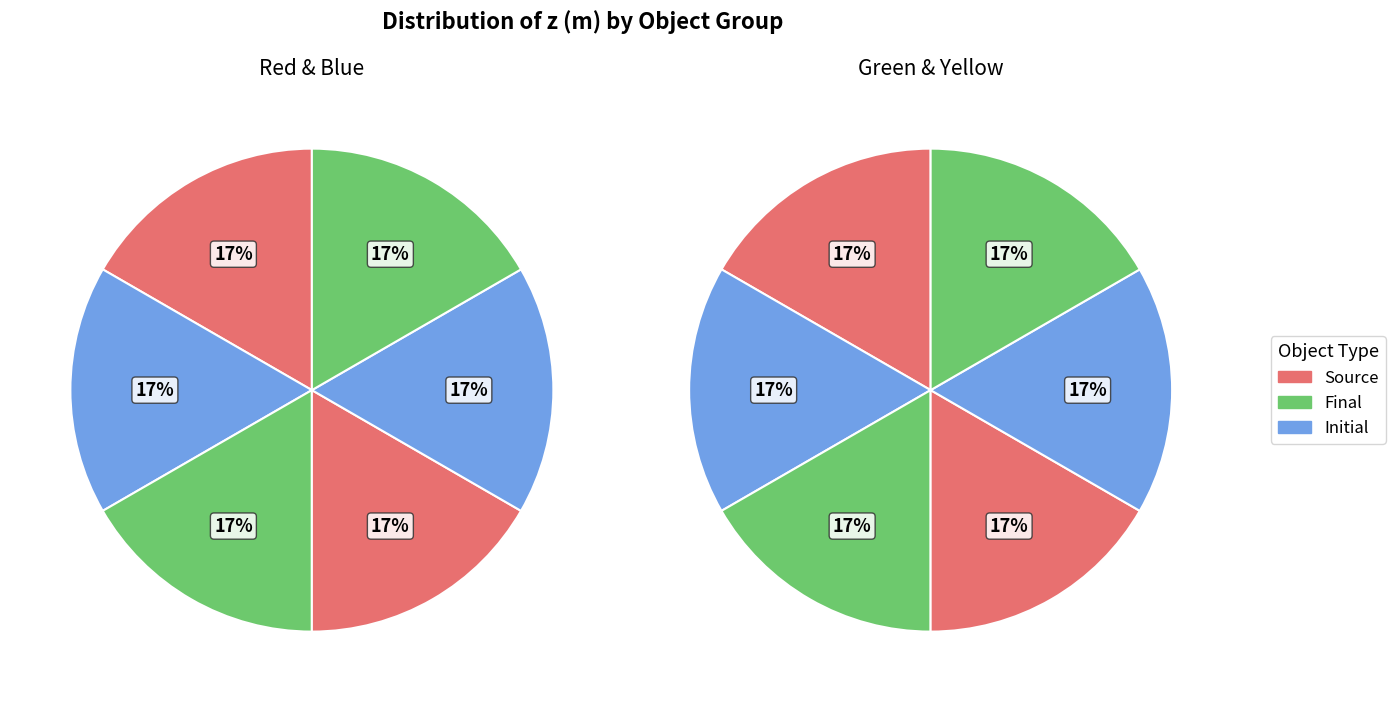

What portion of the pie excludes Source yellow?

91.7%